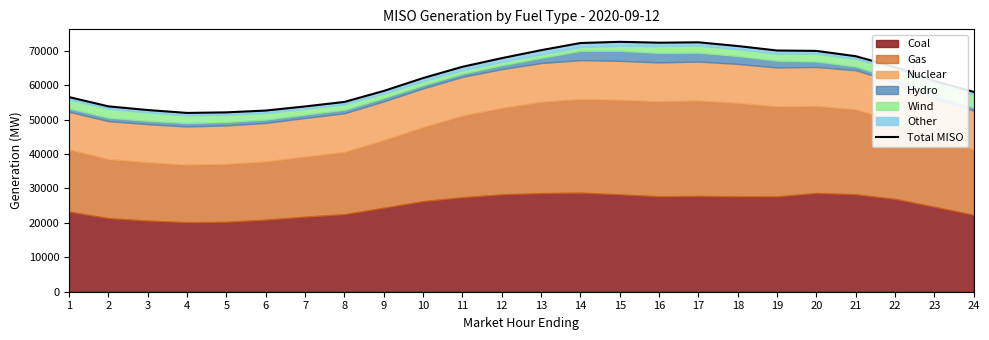

Is it true that the value at 24 is 27644.6?

False